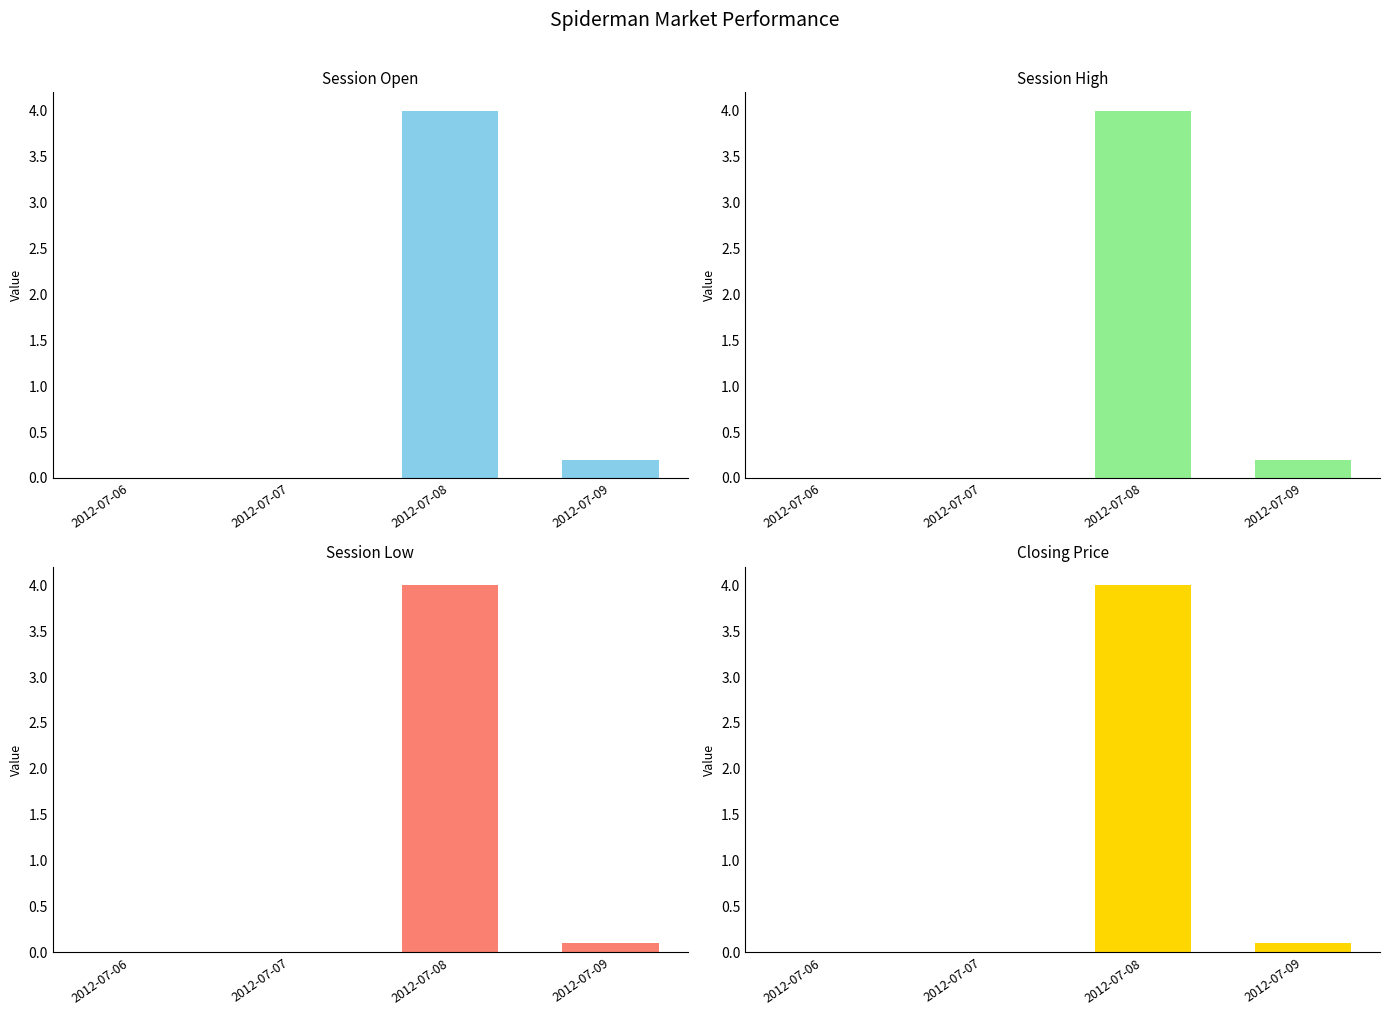

Count the number of categories in the chart.

4